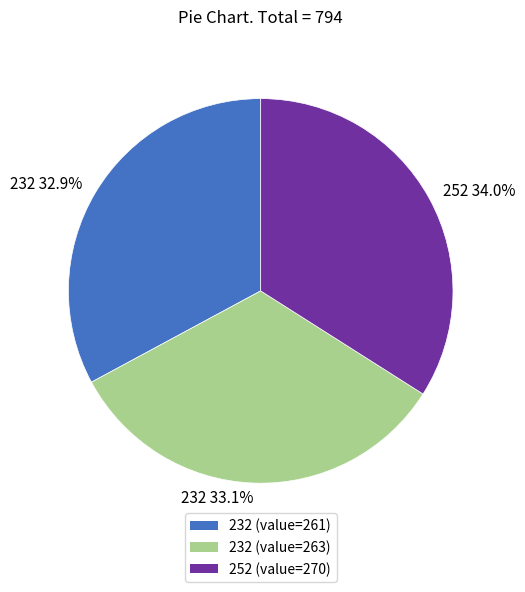

What is the largest slice in the pie chart?

252 34.0%